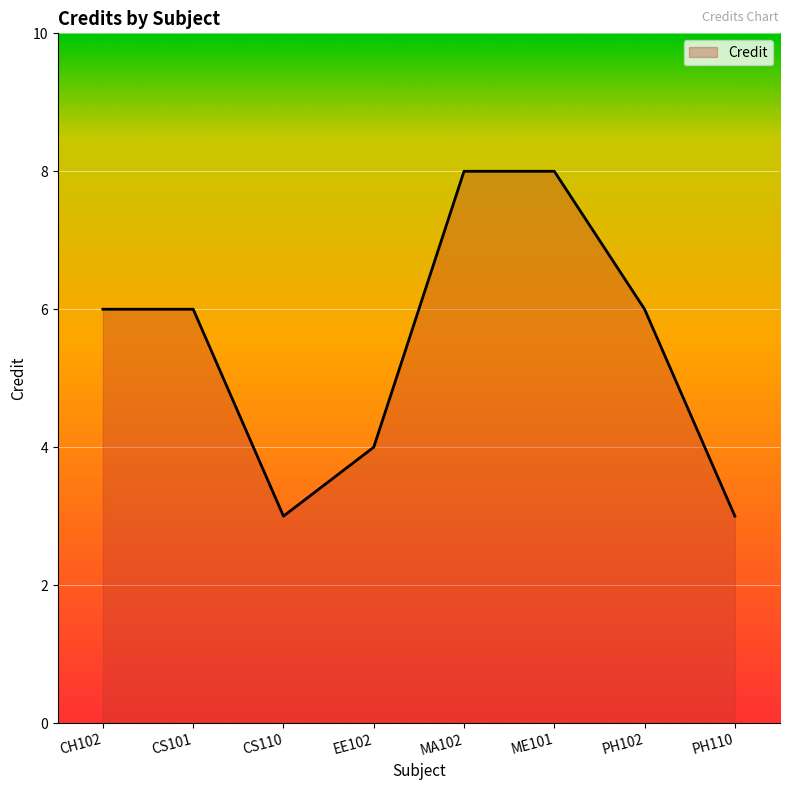

How many categories are shown in the chart?

8